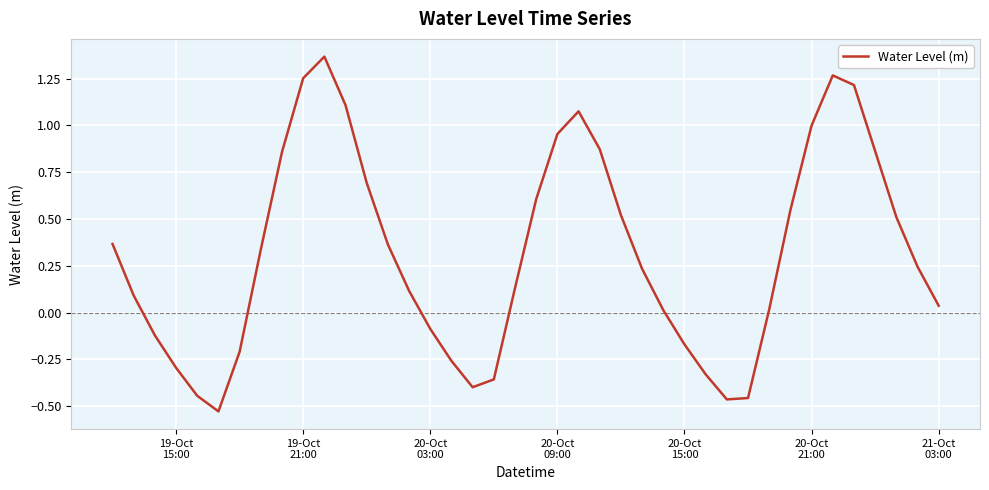

What is the difference between the maximum and minimum values?

1.9